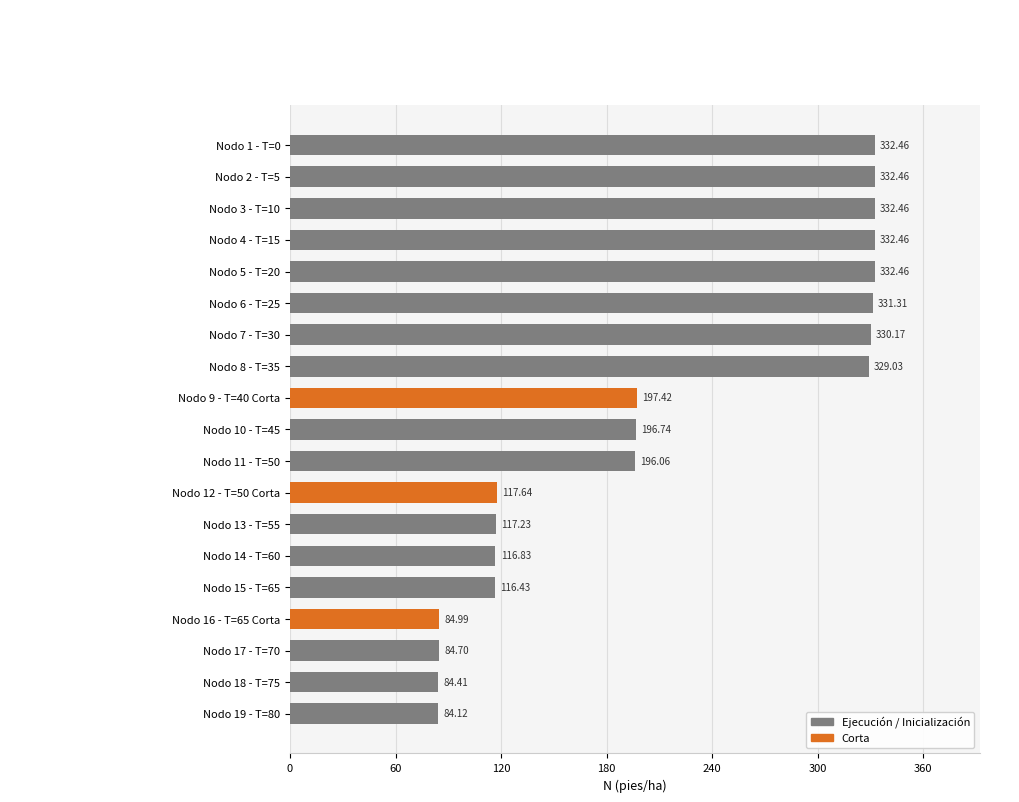

What is the sum of all values?

4049.4